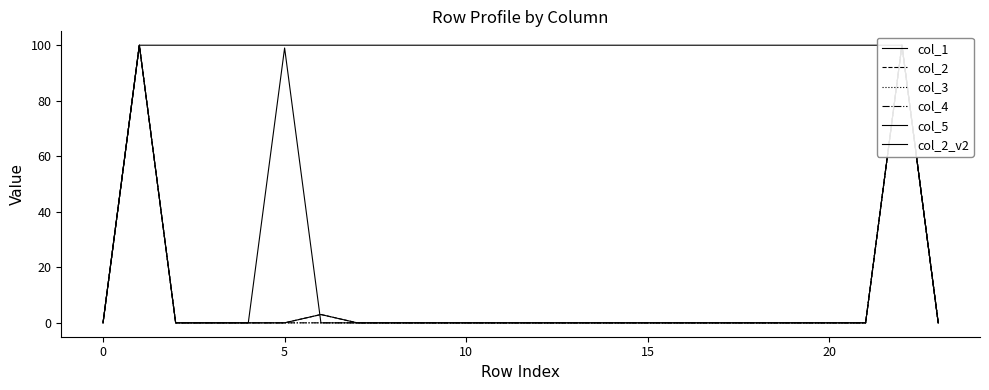

True or false: col_4 and col_1 cross at least once.

False